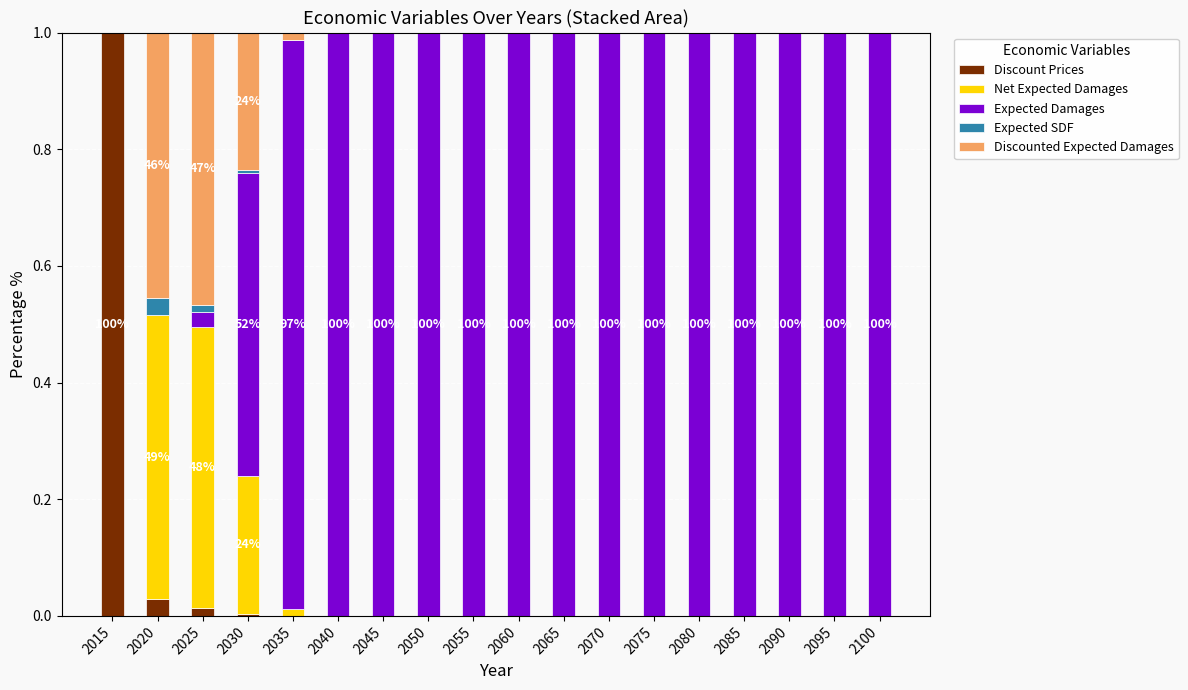

Are the bars horizontal?

No